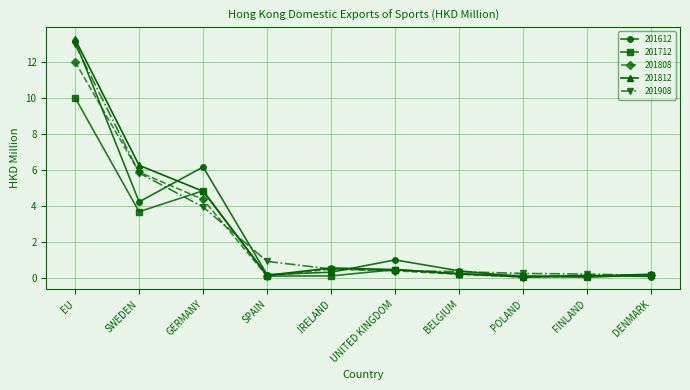

What are all the series names shown in the legend?

201612, 201712, 201808, 201812, 201908